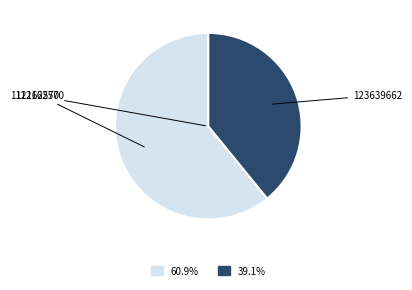

Is there a majority slice in this chart?

Yes